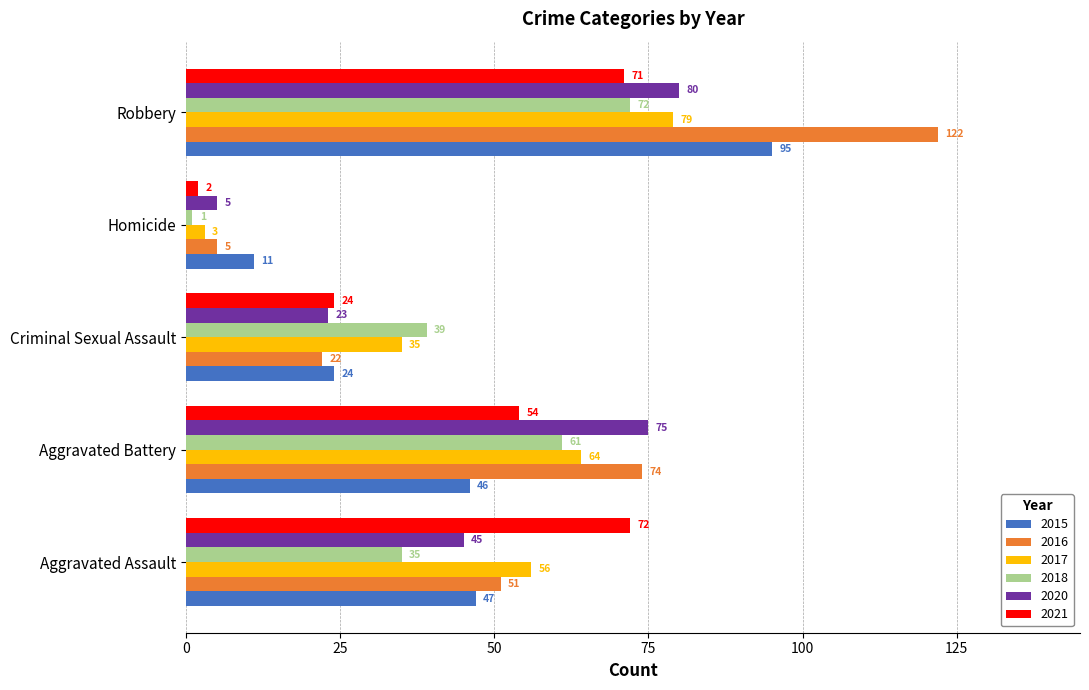

How many data points in 2020 are less than 45?

2